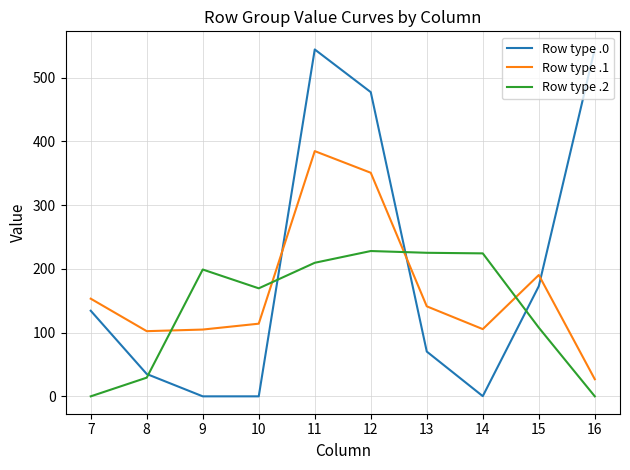

Does the chart have visible grid lines?

Yes